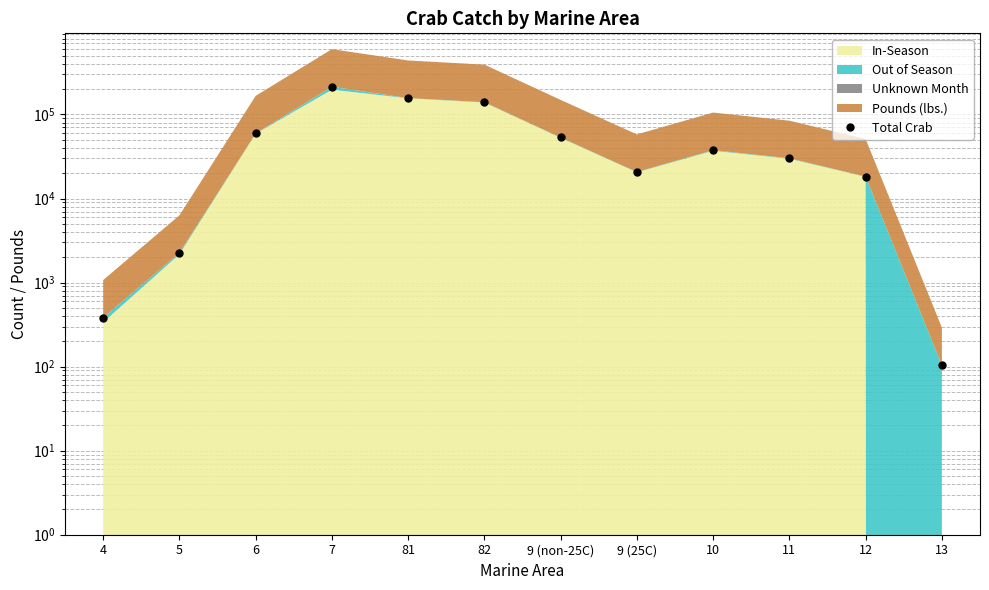

True or false: the data shows 53179 at 9 (non-25C).

True